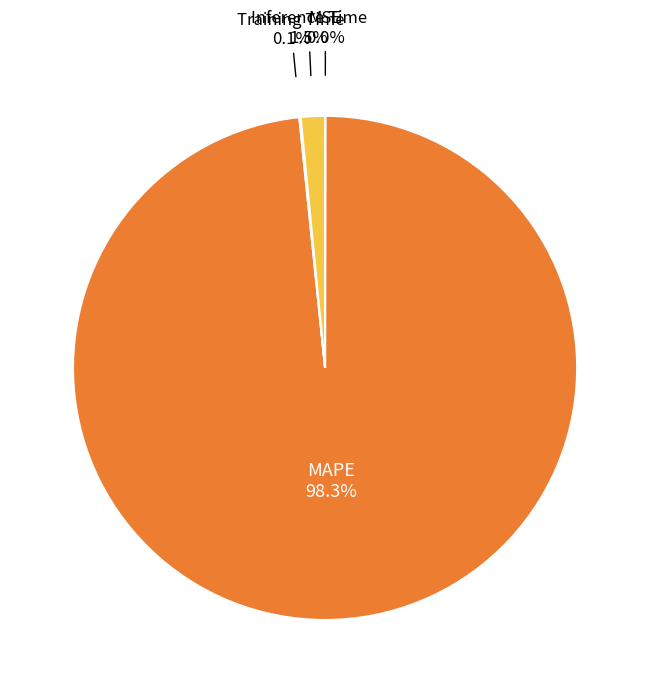

Is there any slice that represents more than half of the pie?

Yes